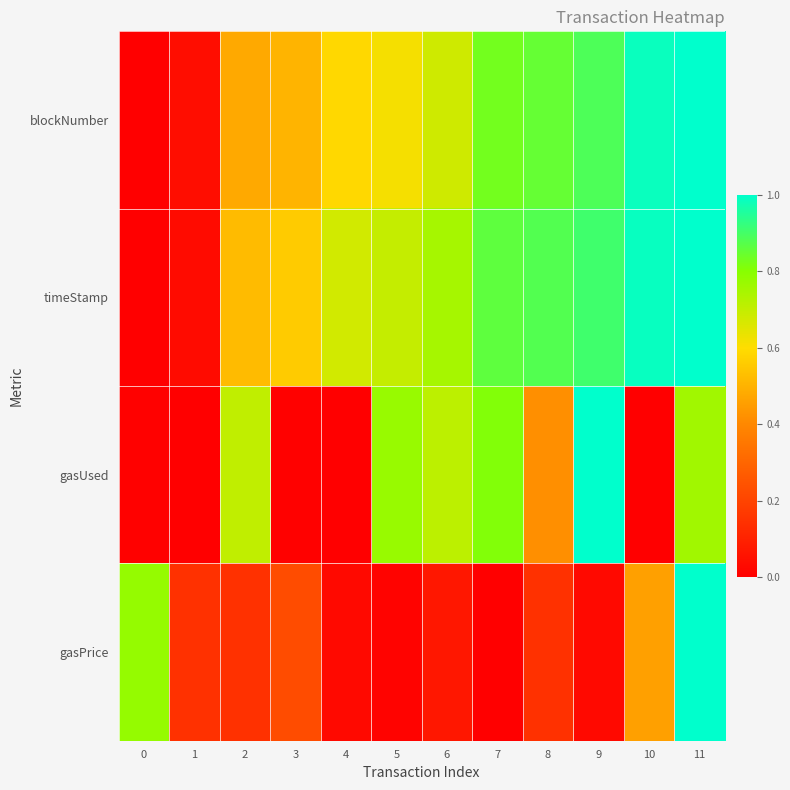

What is the difference between the highest and lowest values at 7?

0.9